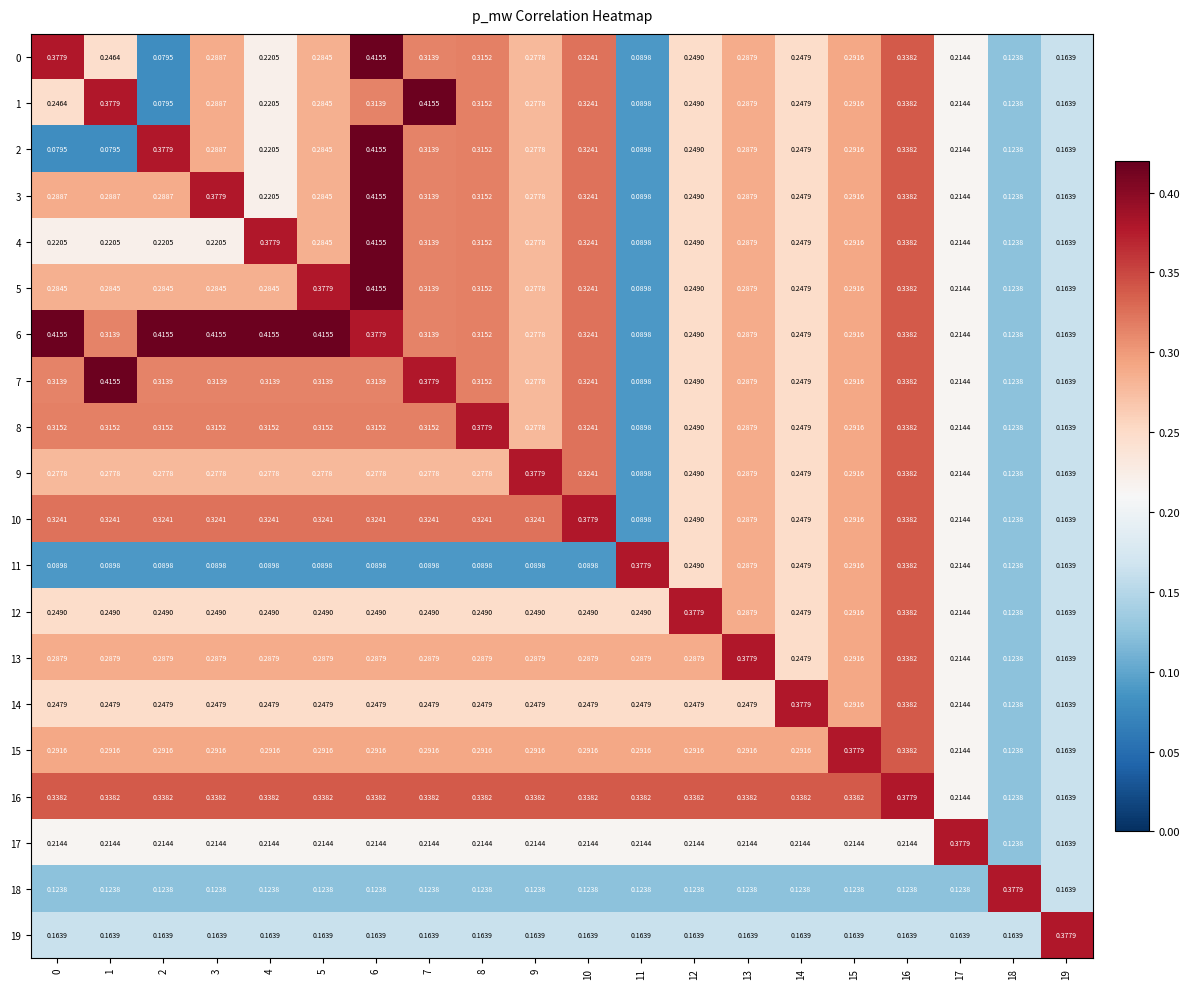

What is the spread (max minus min) of values at 19?

0.2